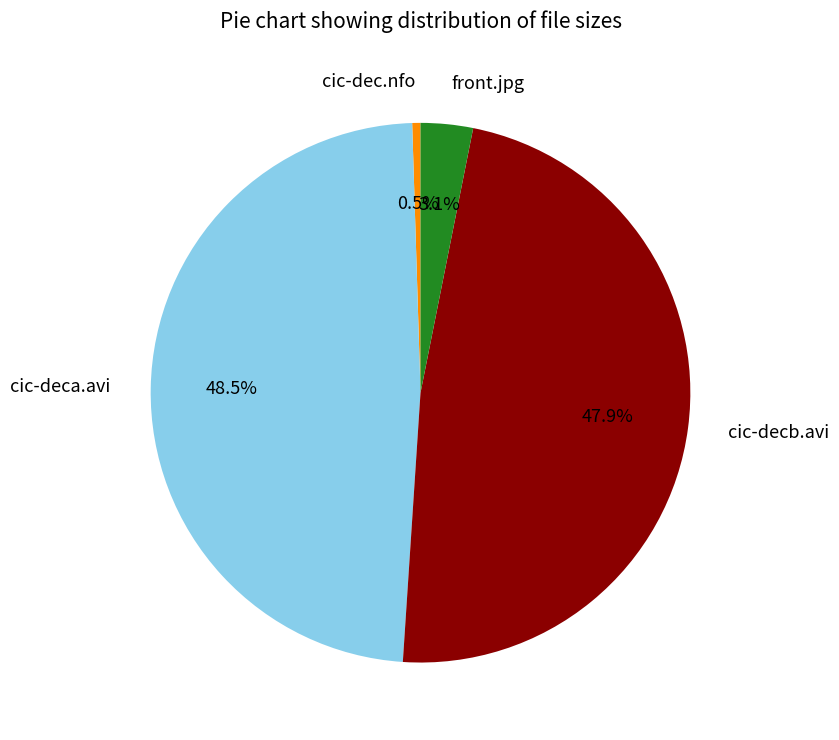

Which slice is the largest?

cic-deca.avi